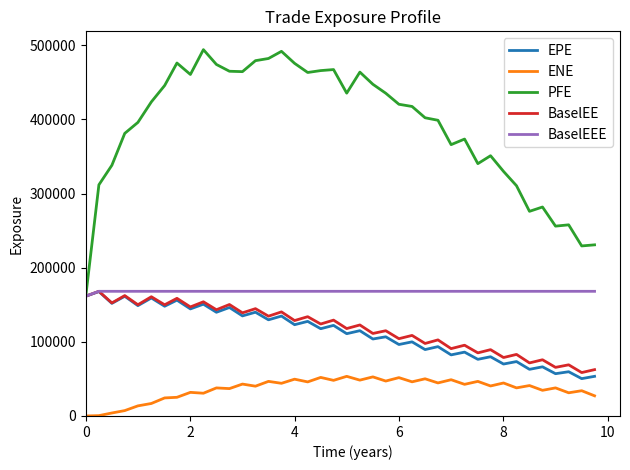

True or false: ENE and BaselEEE cross at least once.

False